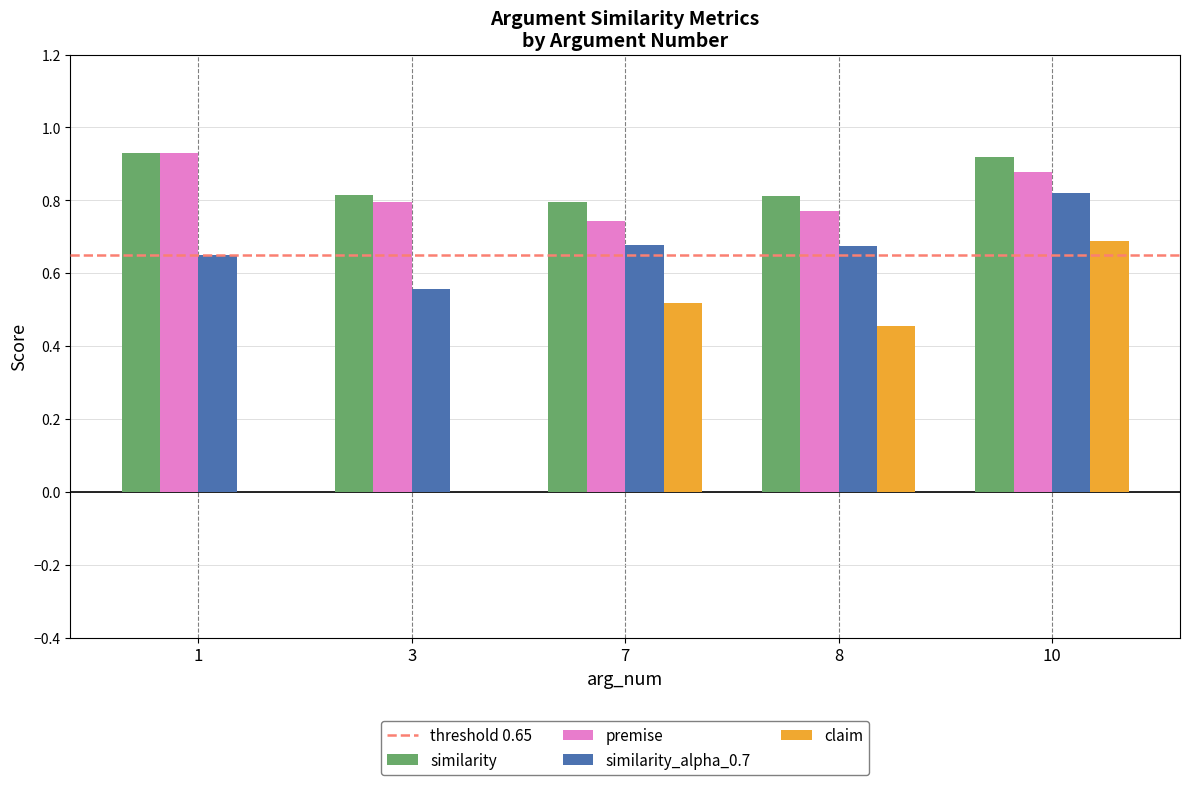

How many groups of bars are there?

5